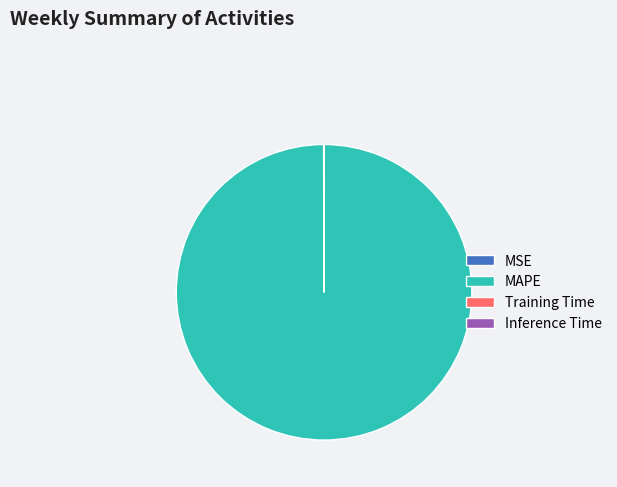

The MAPE slice represents 100% of the pie. True or false?

True